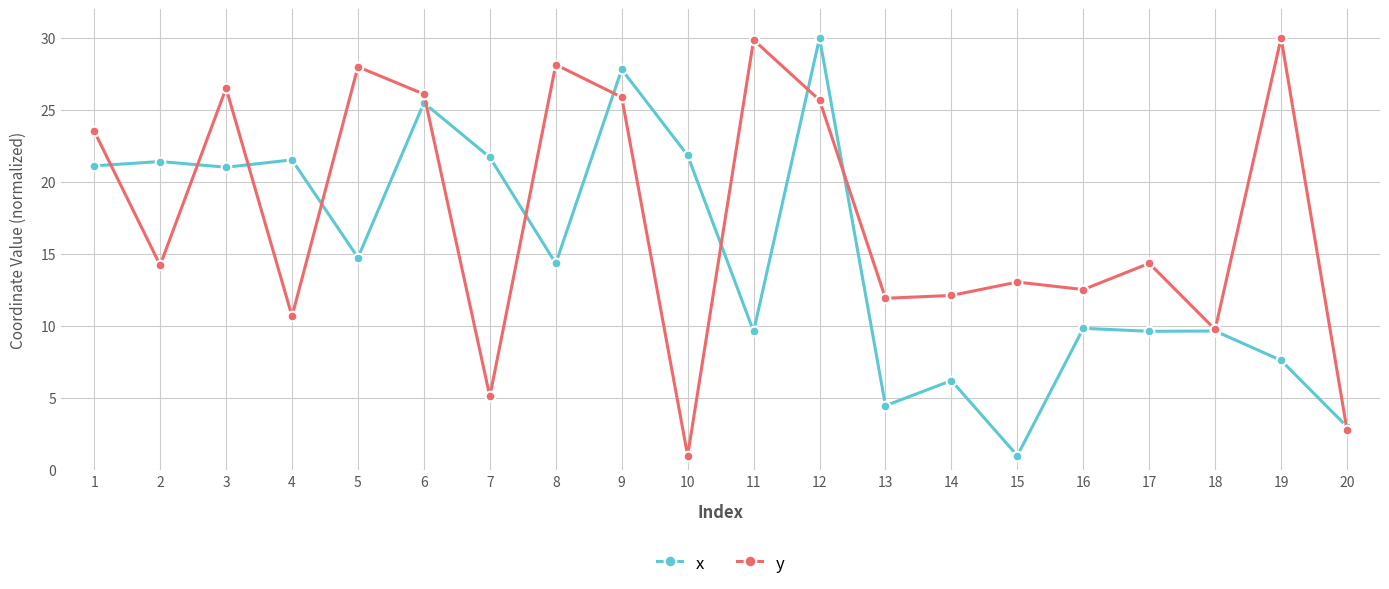

What is the spread (max minus min) of values at 7?

16.6